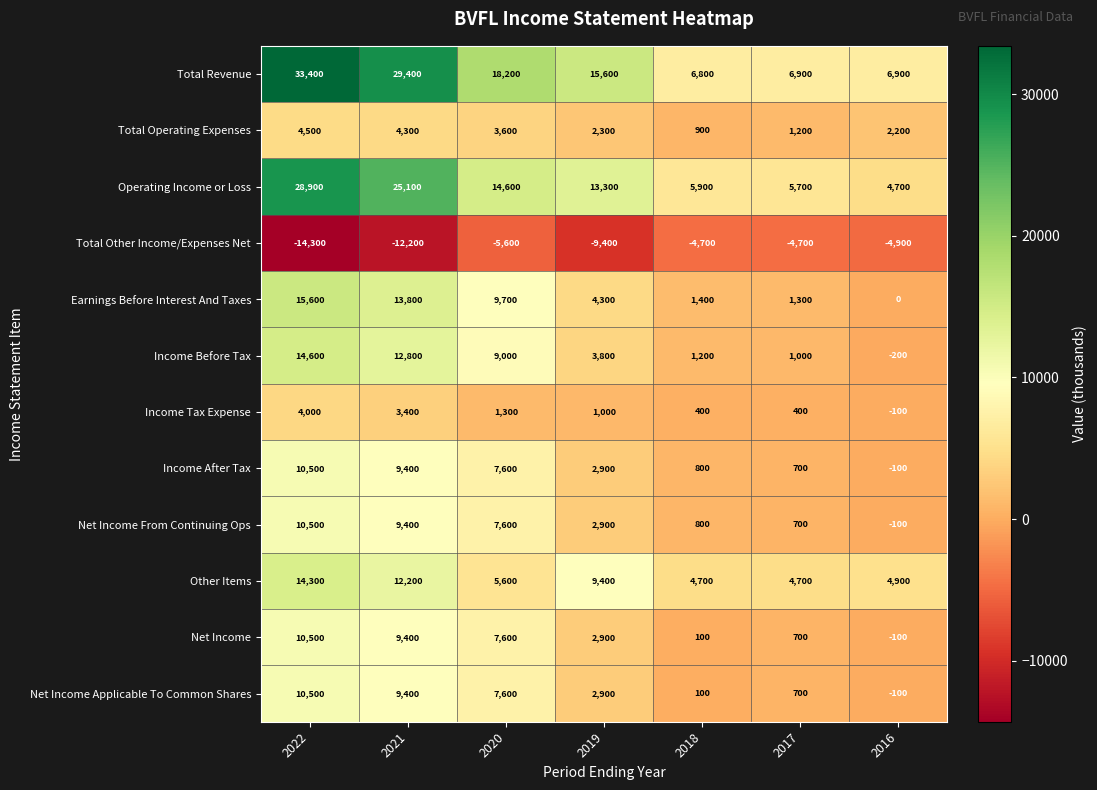

Read the Income Before Tax value at 2022, to the nearest 100.

14600